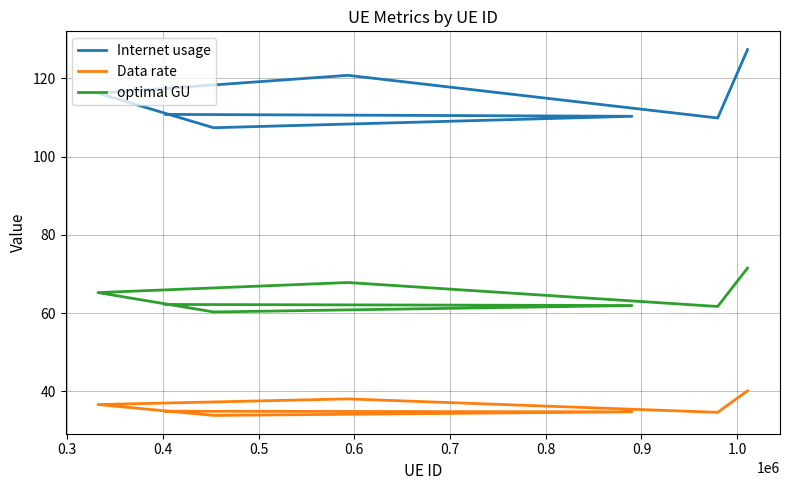

The value of Internet usage at 0.7 is 109.9. True or false?

True